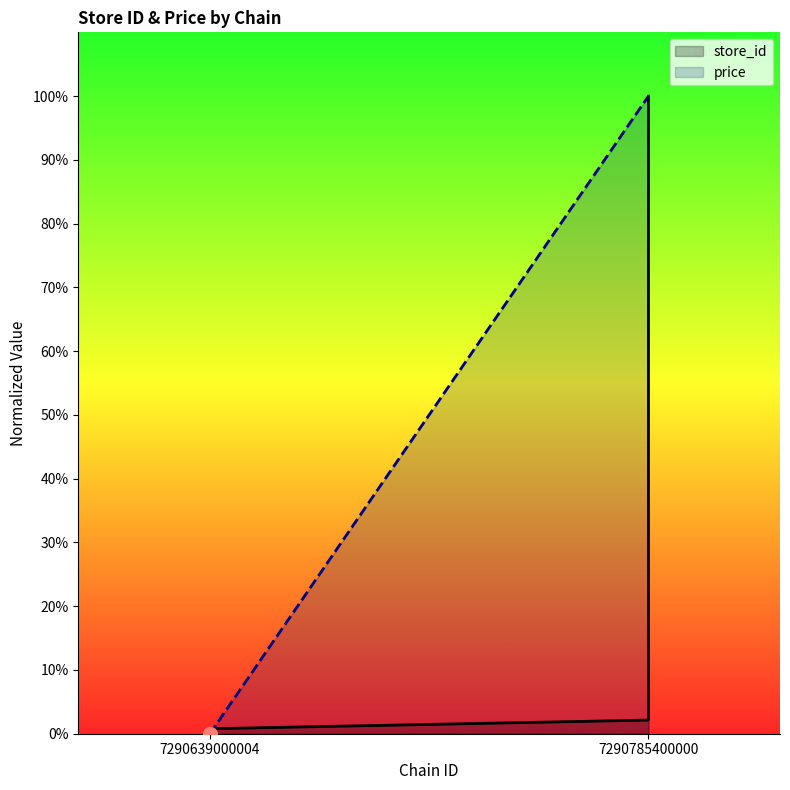

Which series has the largest total across all categories?

price